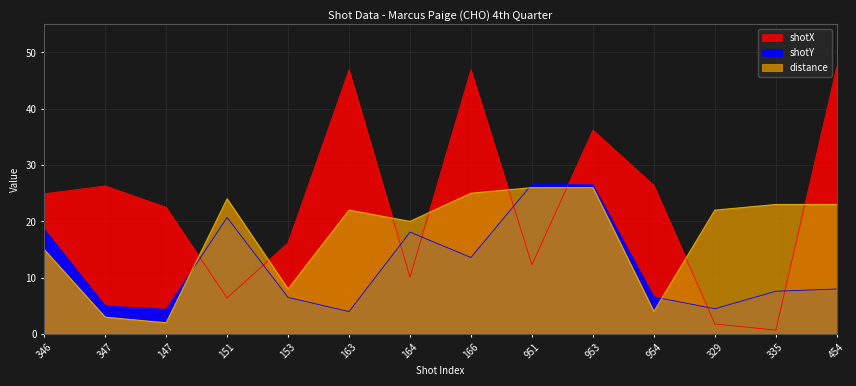

What is the highest value of the shotX series?

47.4